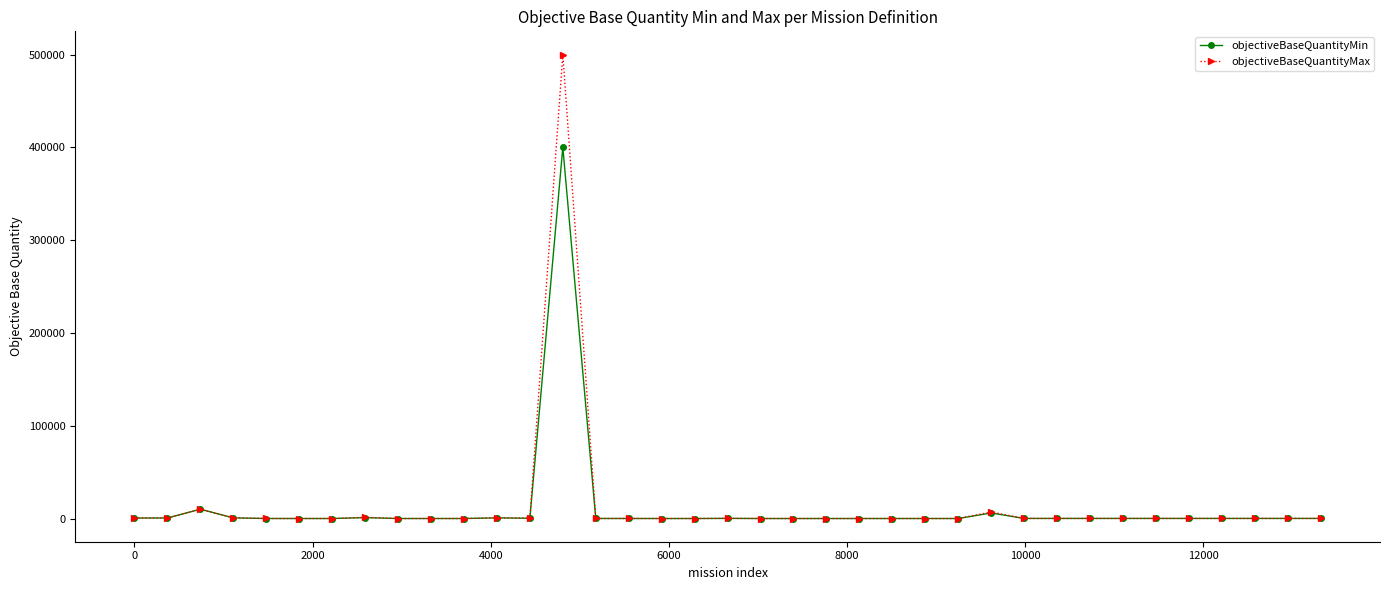

Which series has the widest spread of values?

objectiveBaseQuantityMax